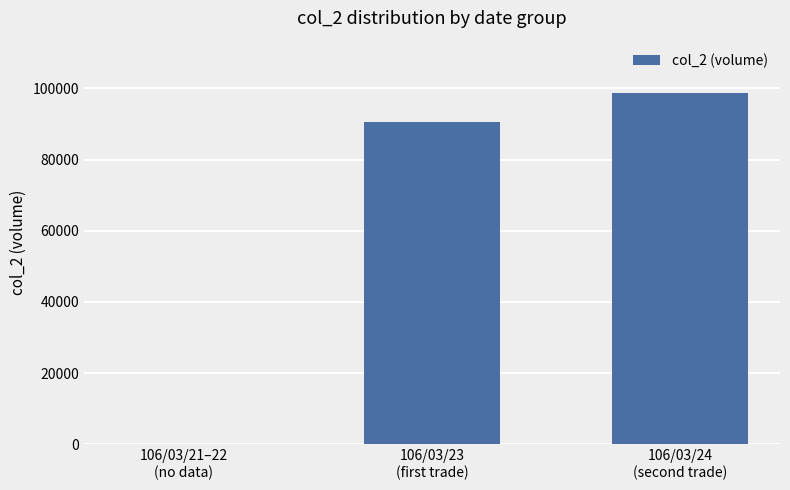

Are the bars grouped side by side (vs. stacked)?

No